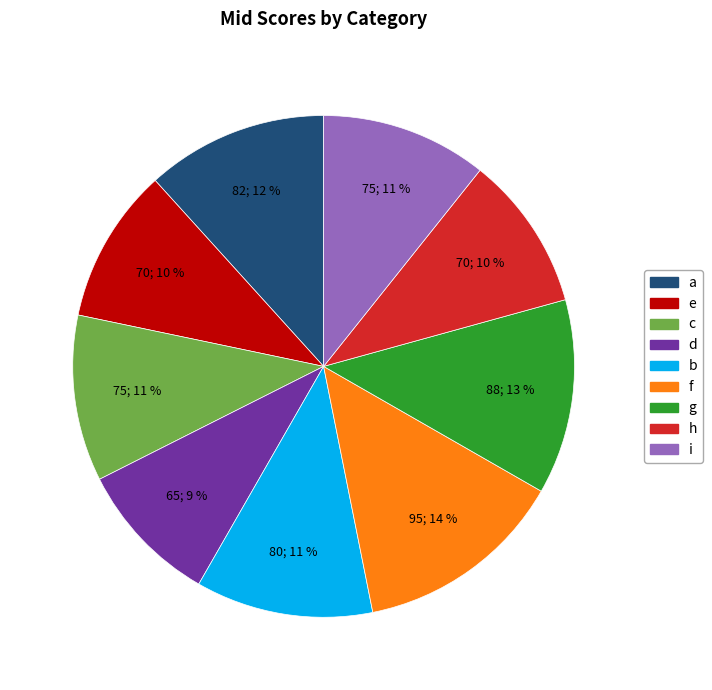

Does f represent more than half of the total?

No